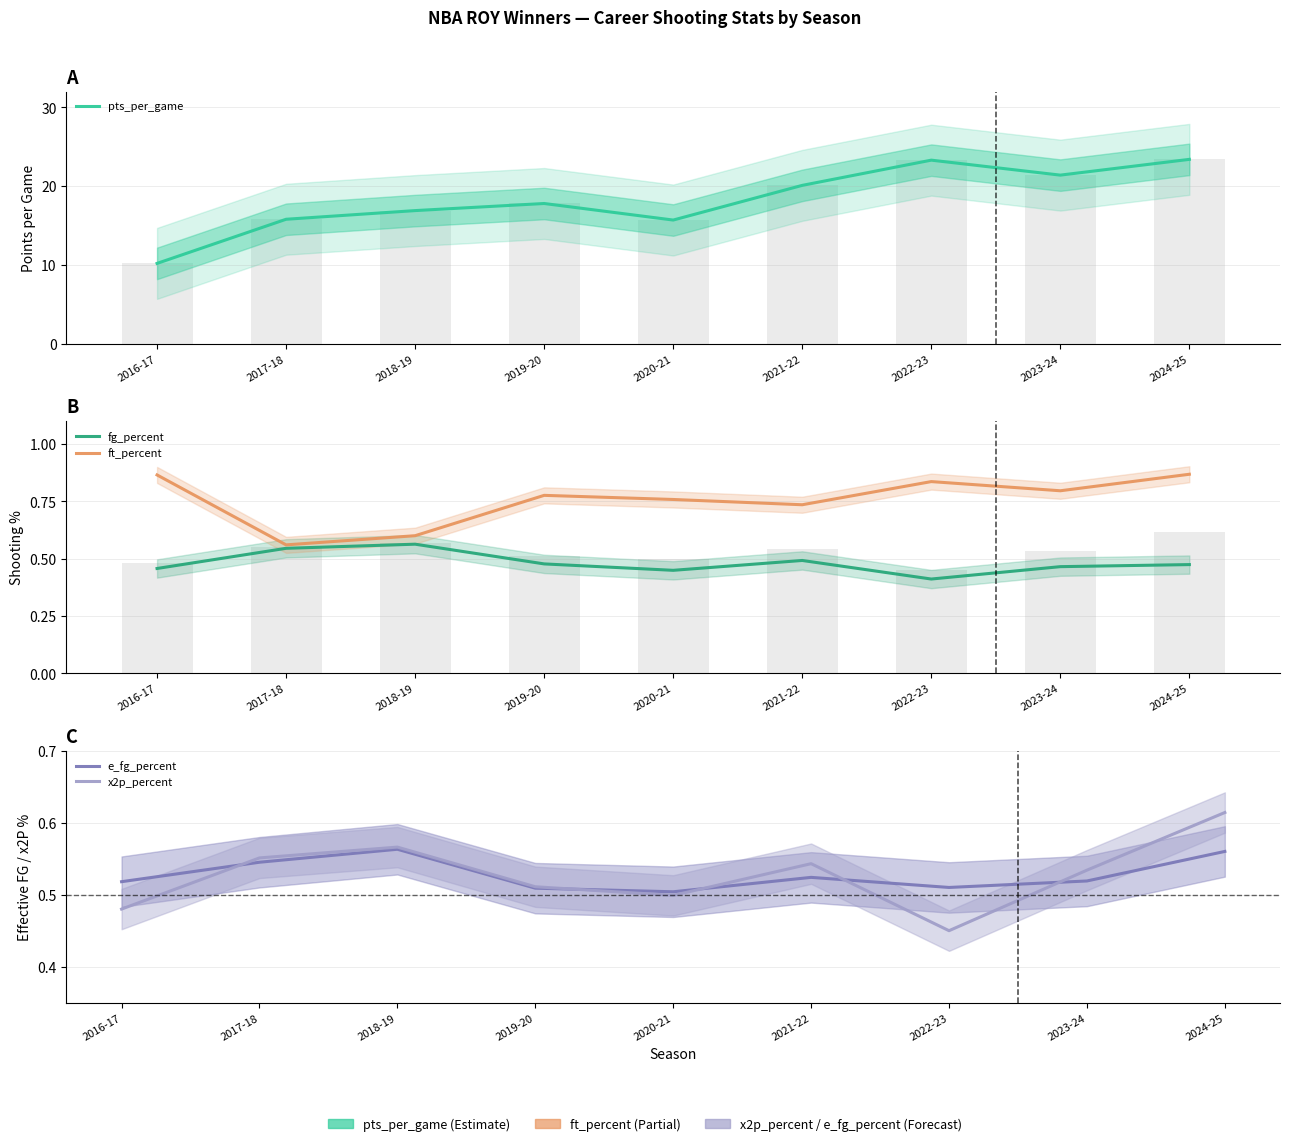

The value of pts_per_game at 2020-21 is 22.1. True or false?

False